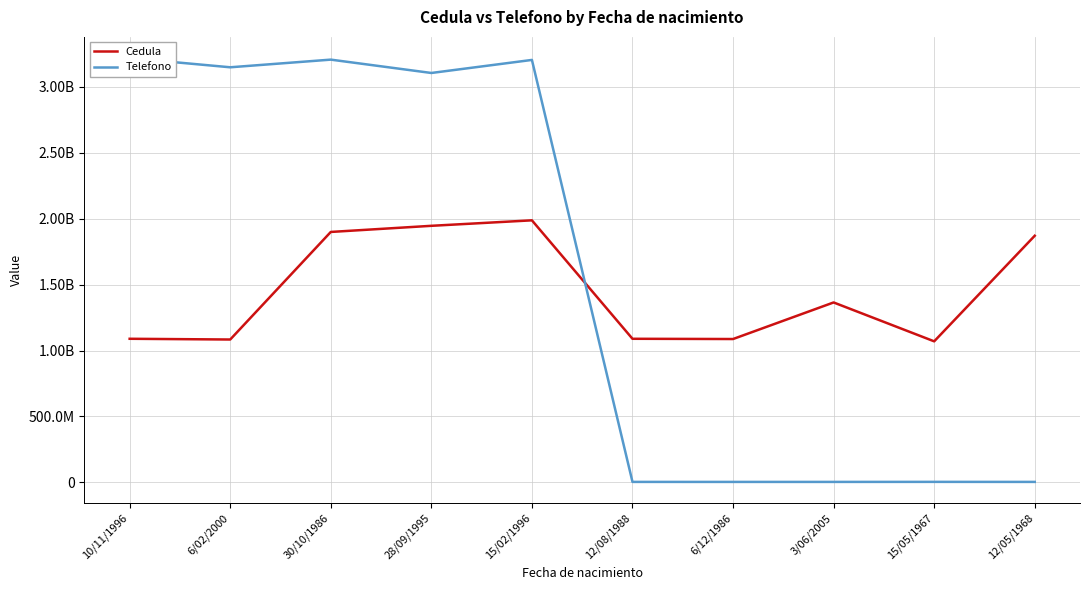

What position from the left is 3/06/2005?

8